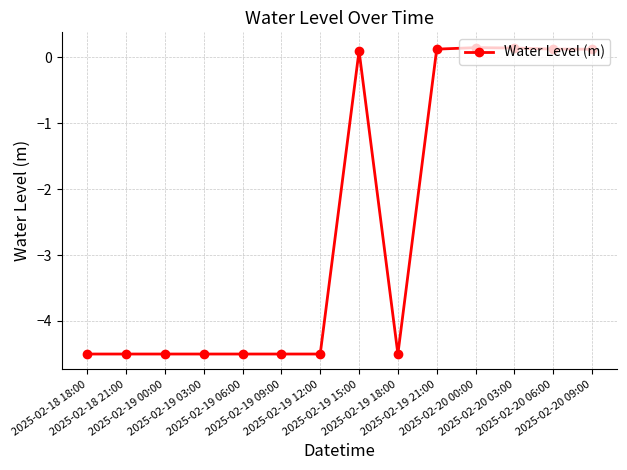

What is the difference between the maximum and minimum values?

4.6